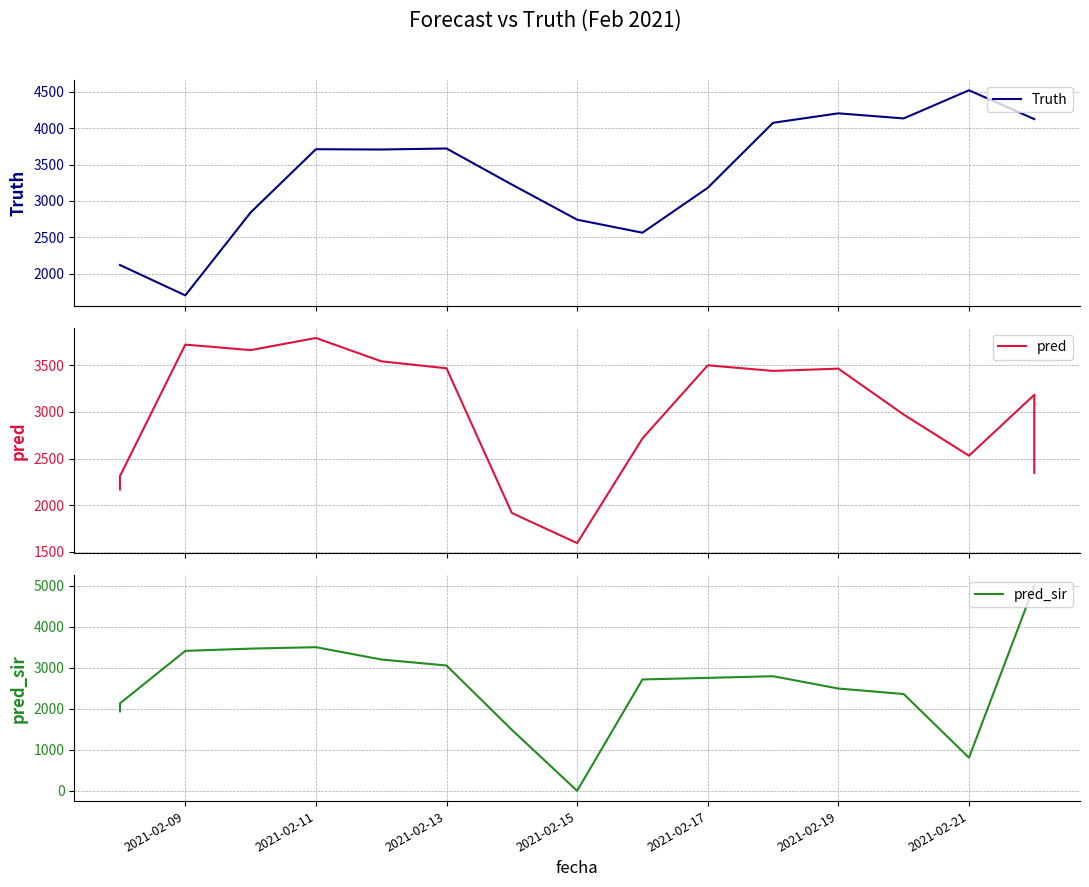

What is the difference between the second highest and minimum values in the Truth series?

2501.0